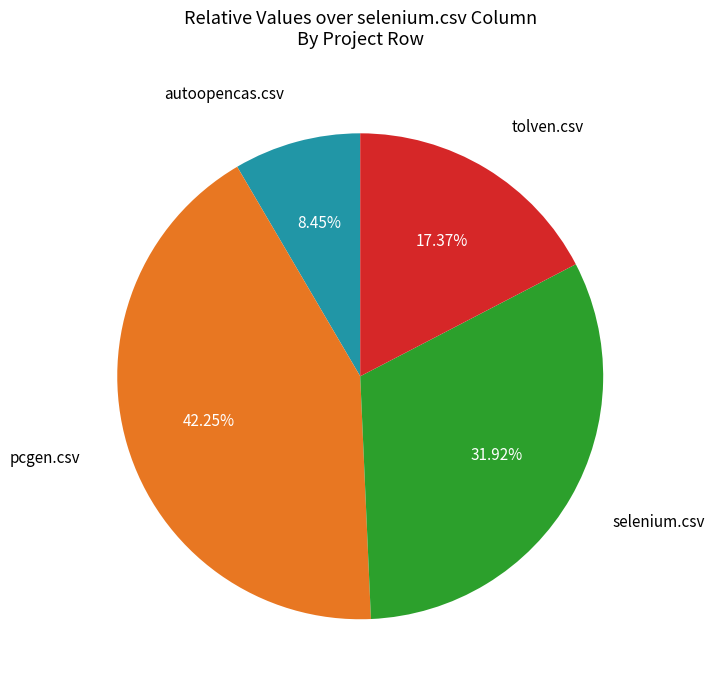

What is the largest slice in the pie chart?

pcgen.csv